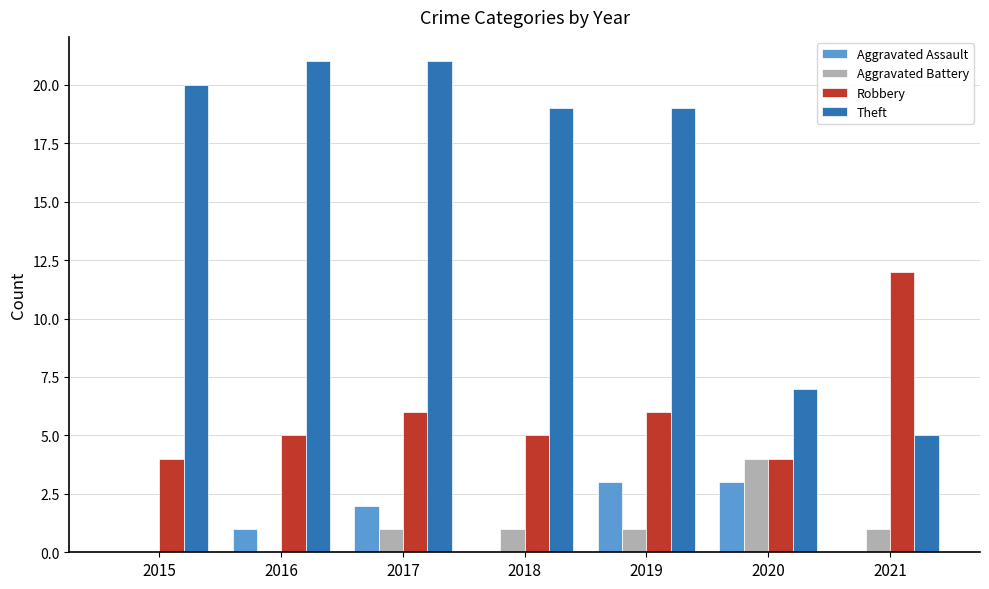

Which series changed the most between 2018 and 2020?

Theft